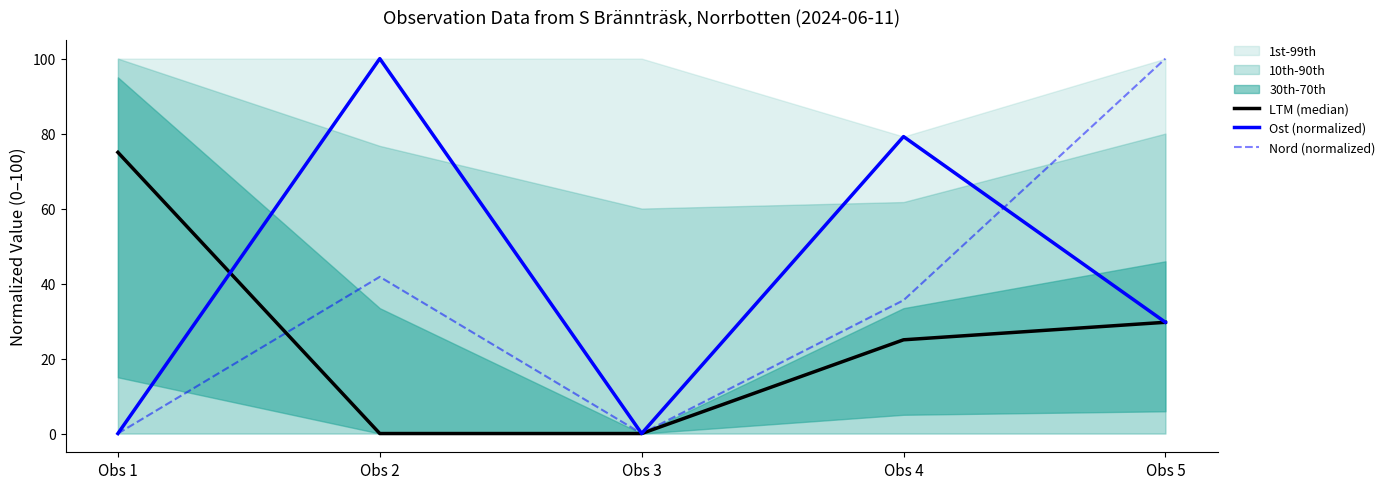

Rank the series by their maximum value, from lowest to highest.

LTM (median), Ost (normalized), Nord (normalized)